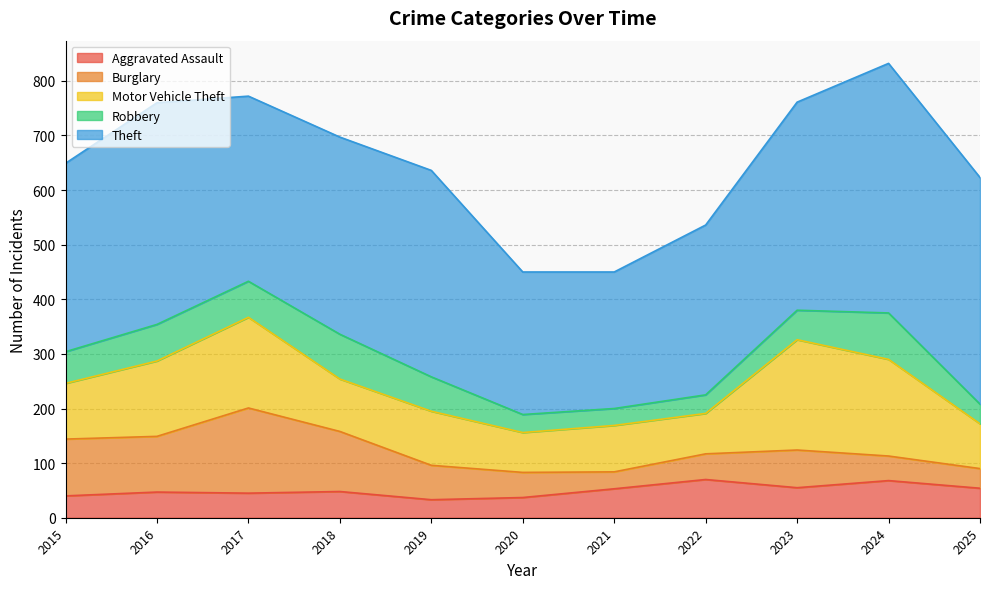

What is the average value of the Burglary series?

74